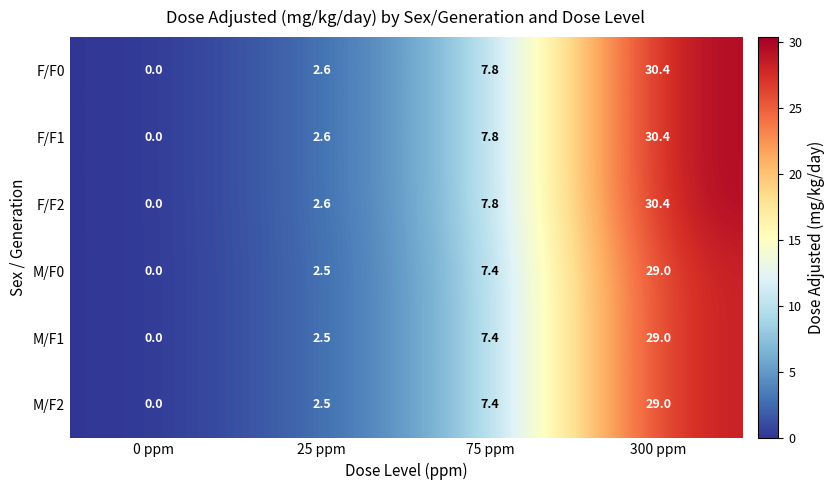

What is the sum of the M/F2 values at 75 ppm and 25 ppm?

9.9